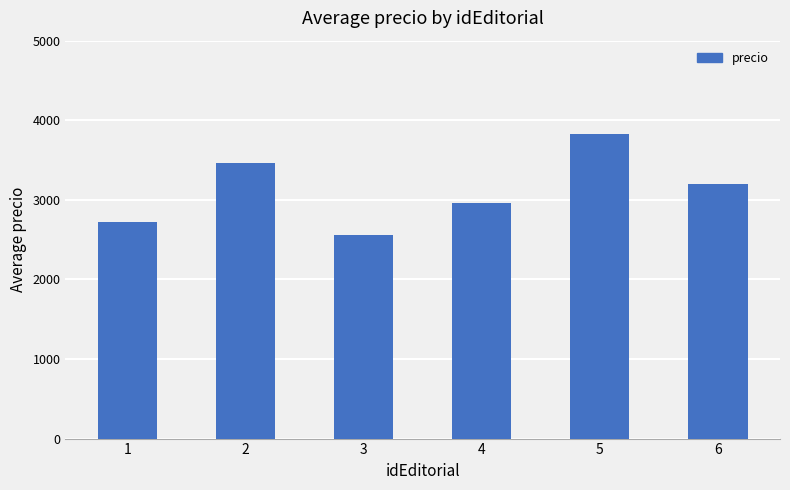

Where does the data first go above 3193?

2